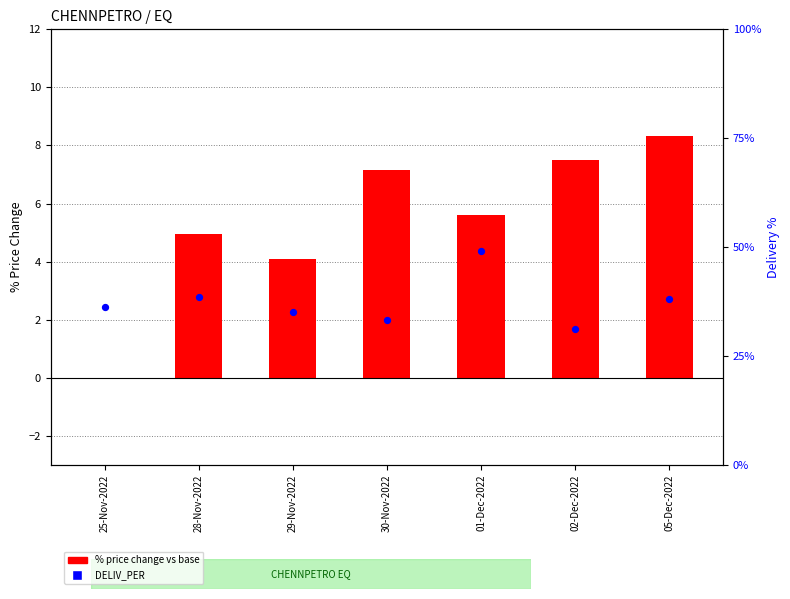

At how many categories does at least one series exceed 2?

7